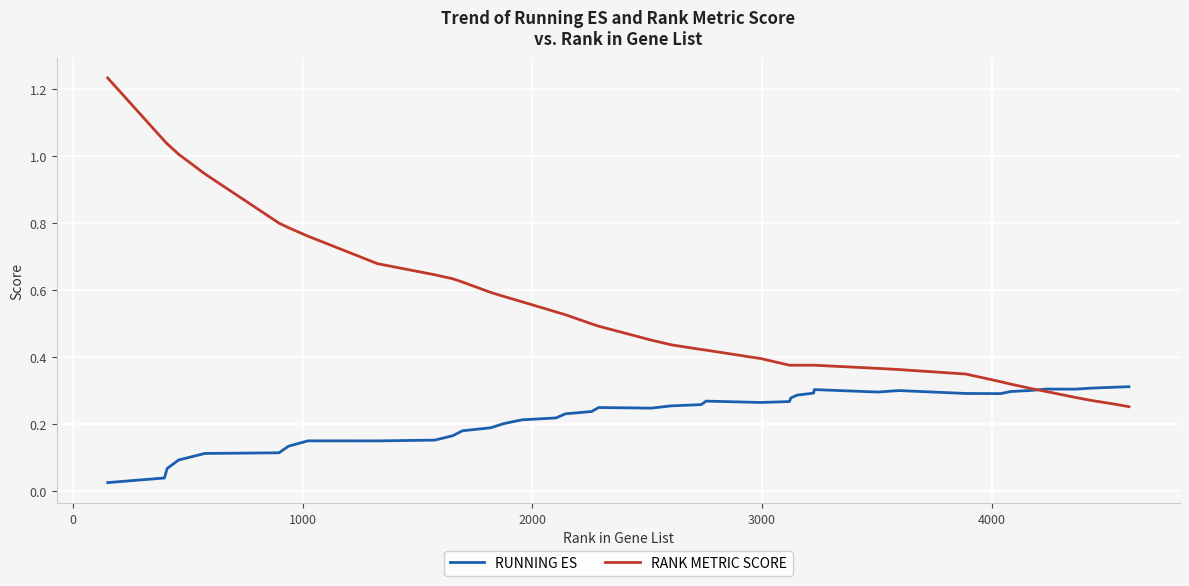

Rank the series by their maximum value, from highest to lowest.

RANK METRIC SCORE, RUNNING ES